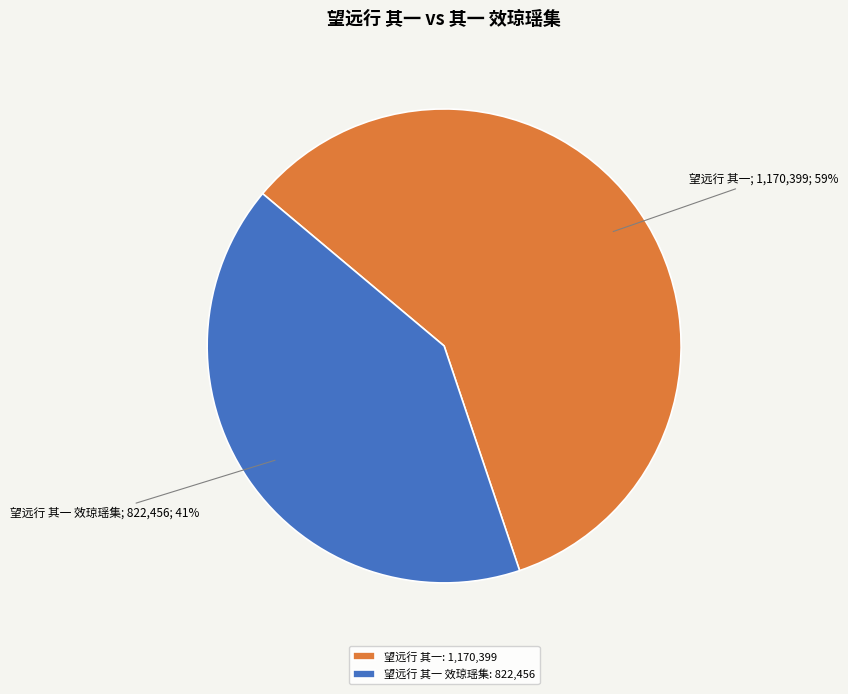

Is it true that 望远行 其一: 1,170,399 is 59% of the pie?

True